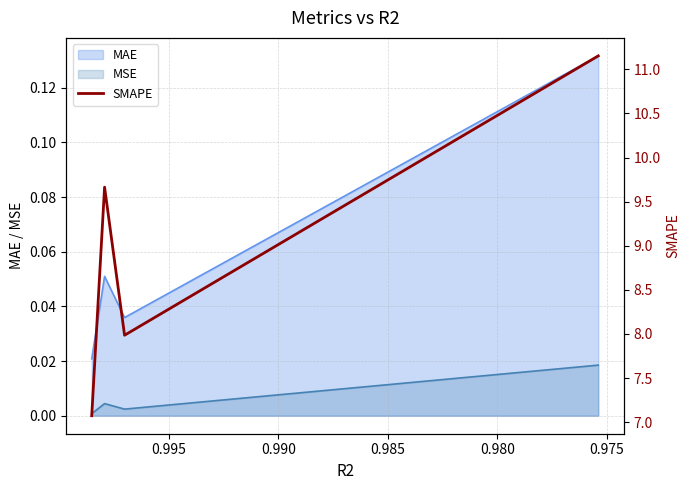

At which label is the value closest to 9?

0.975